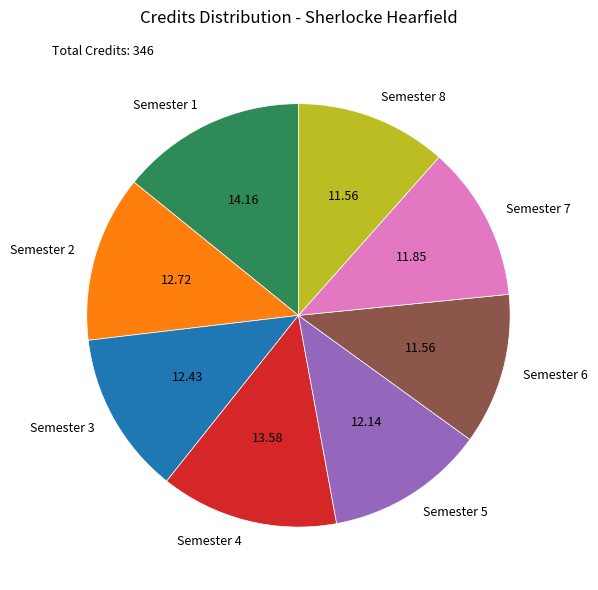

Which category has the biggest portion of the pie?

Semester 1